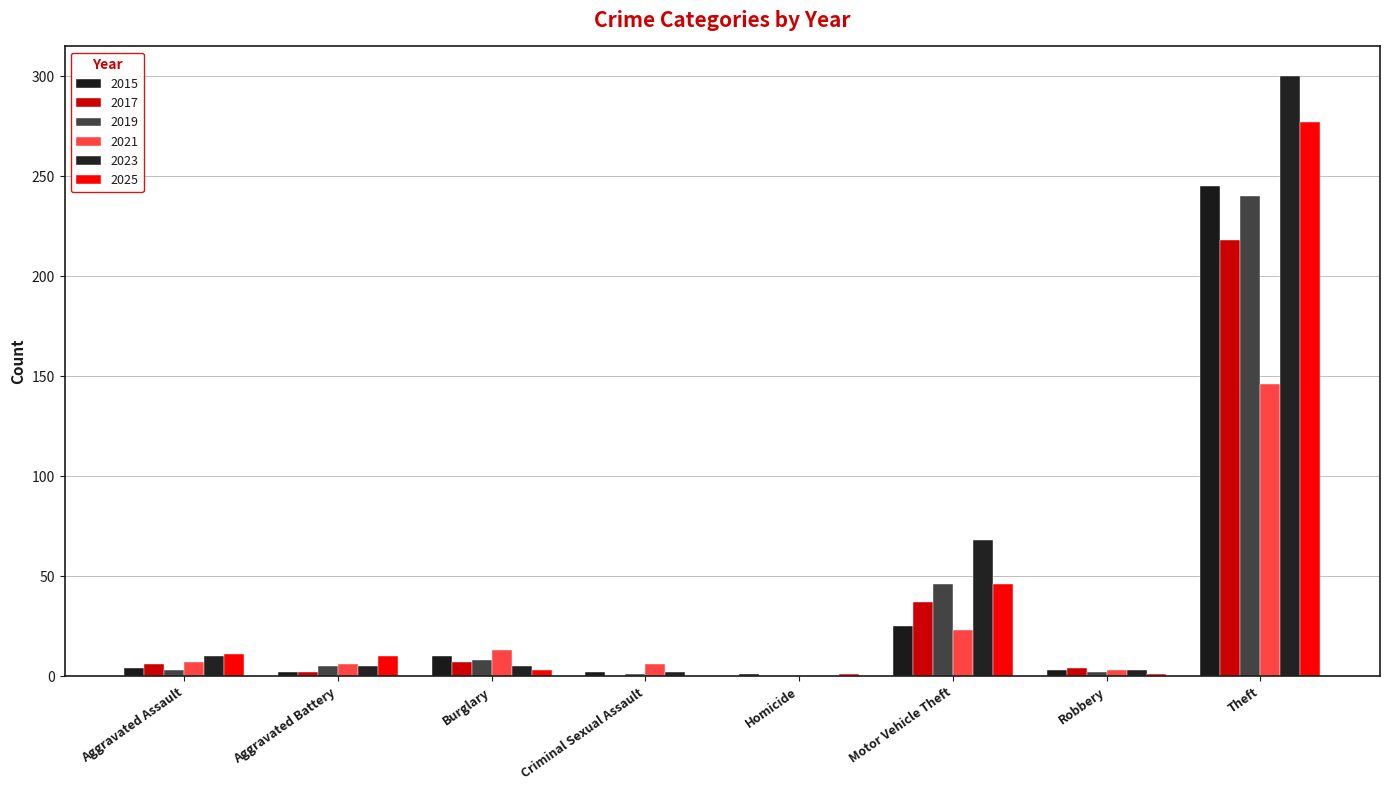

Is it true that 2023 equals 2 at Aggravated Battery?

False